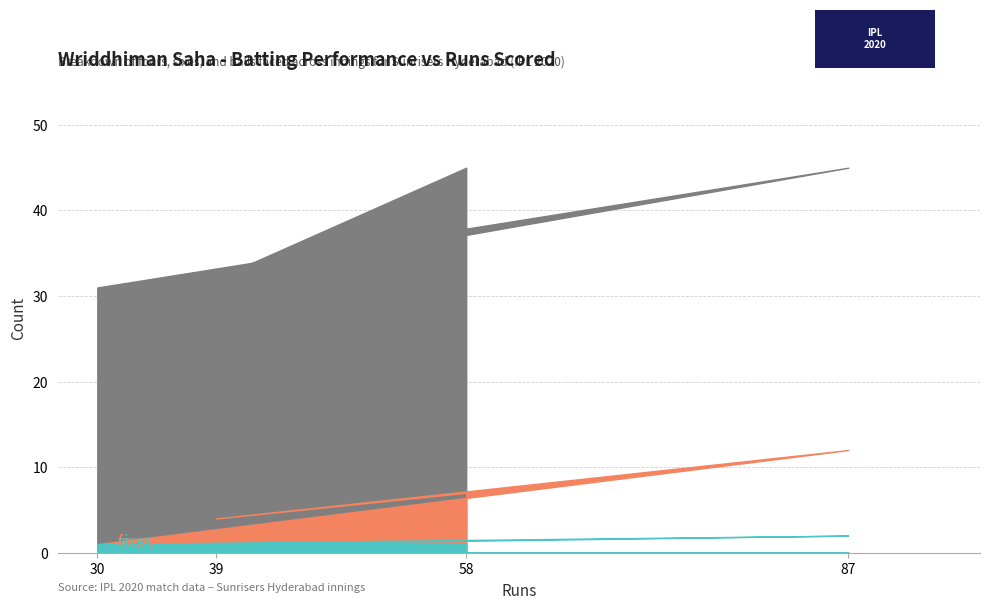

The balls series shows 45 at 87. True or false?

True